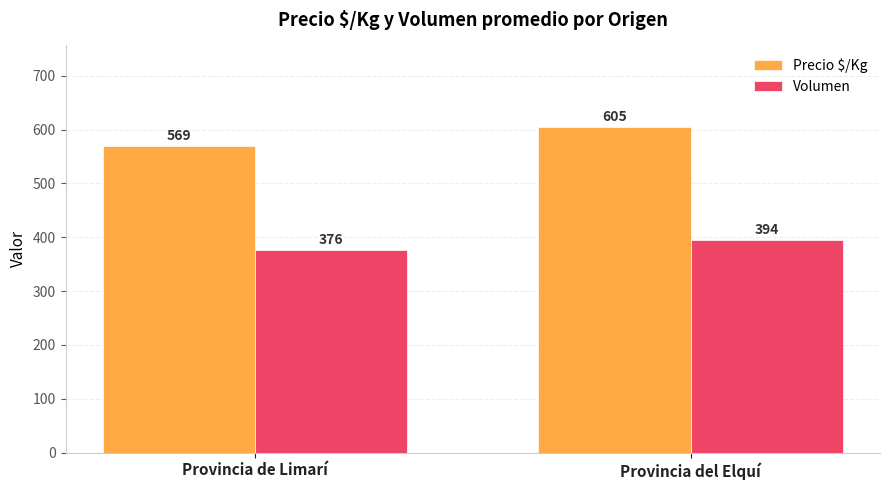

Which series has the widest spread of values?

Precio $/Kg